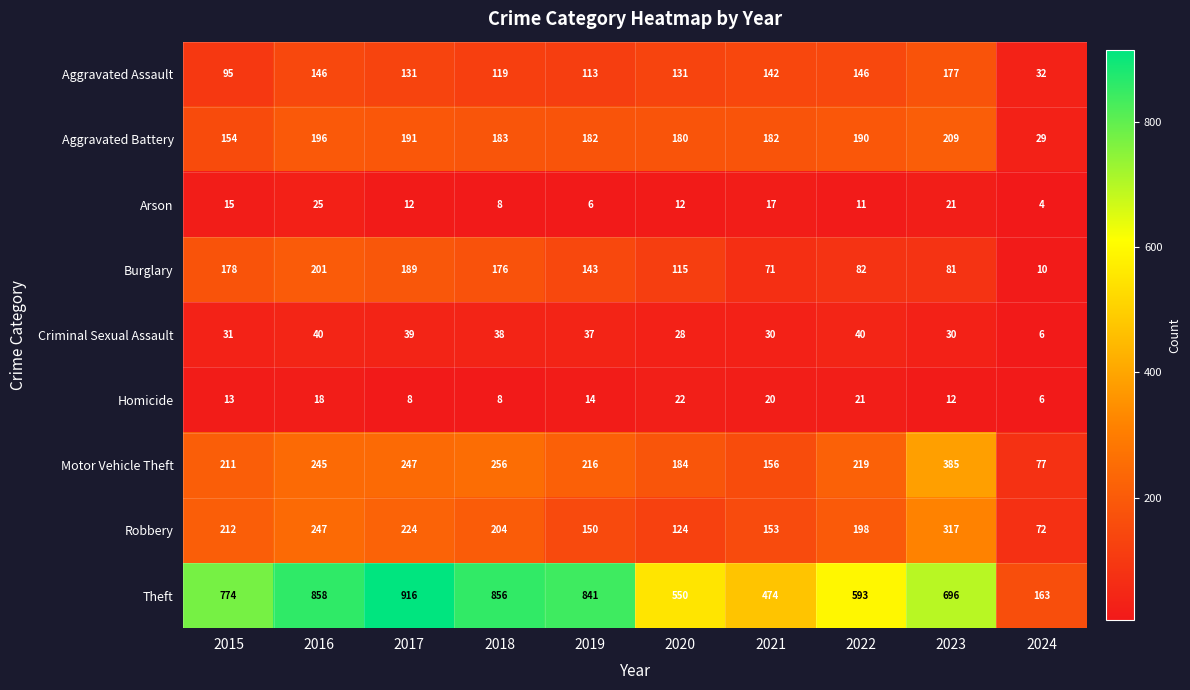

True or false: Motor Vehicle Theft has a value of 250 at 2020.

False